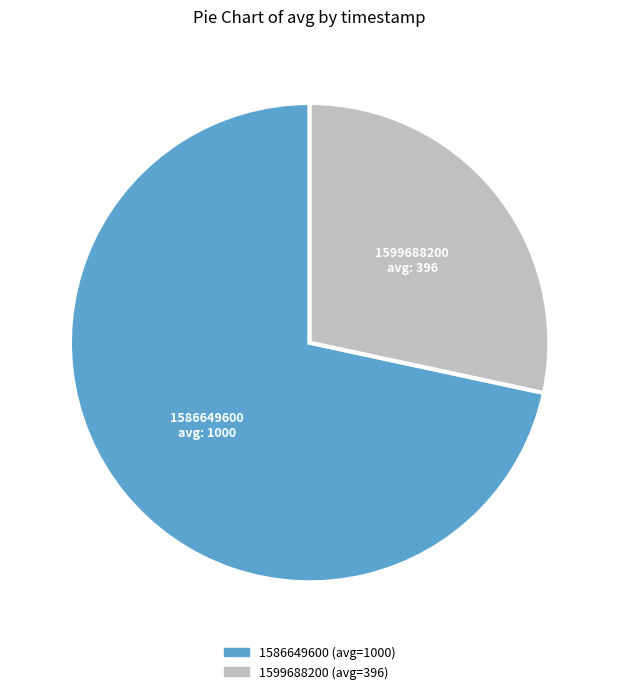

Which has a higher value, 1599688200 or 1586649600?

1586649600